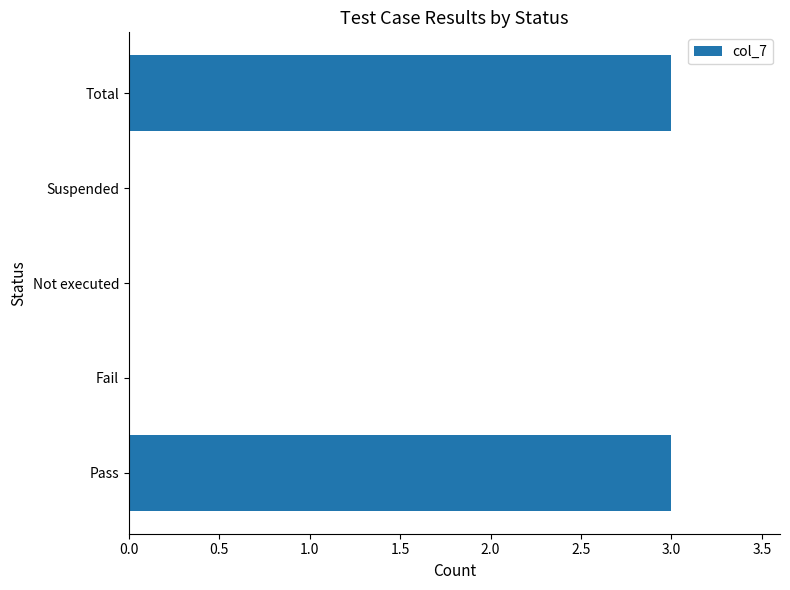

What is the sum of all values?

6